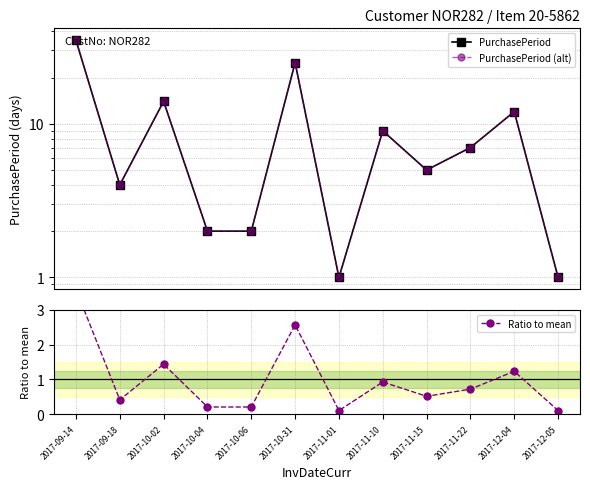

True or false: PurchasePeriod and PurchasePeriod (alt) cross at least once.

False